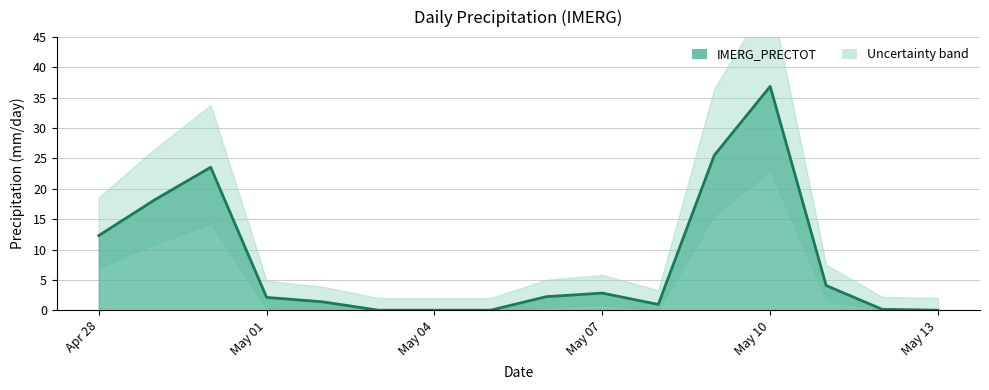

Between 2025-05-03 and 2025-05-05, which is larger?

2025-05-03